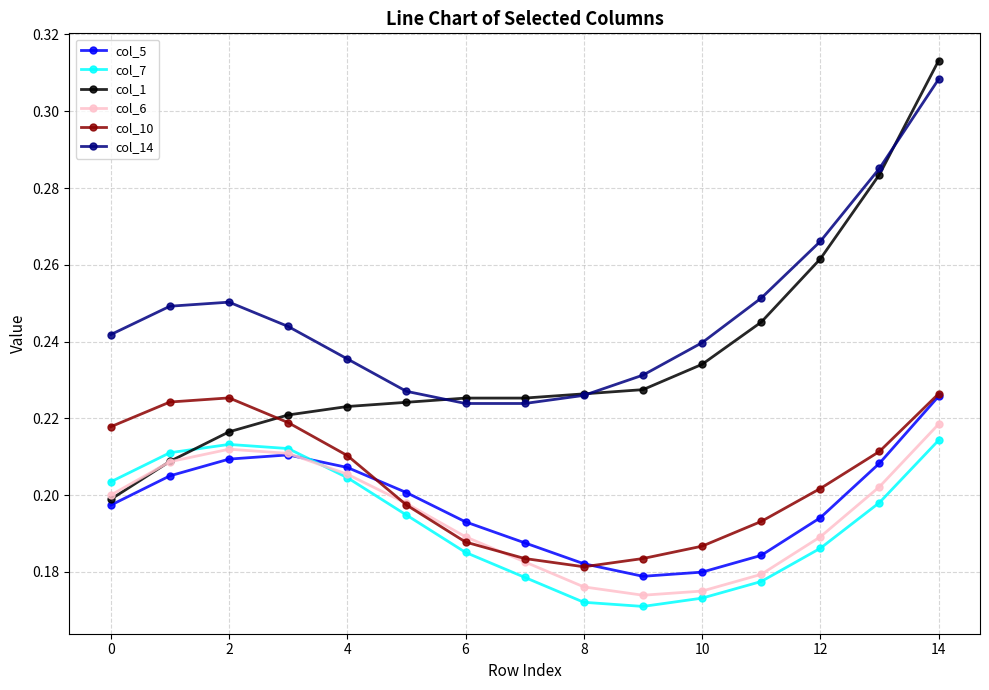

True or false: col_14 has more than 2 points higher than both neighbors.

False